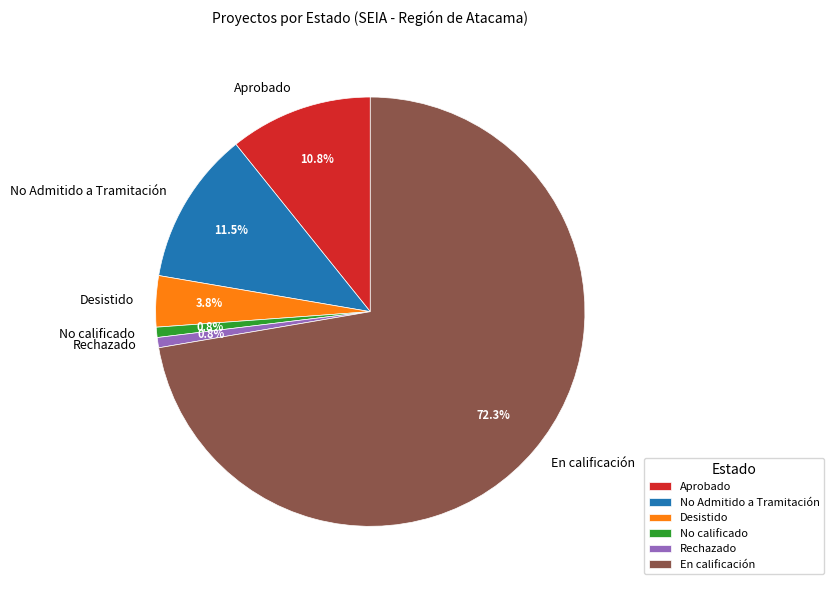

Is the sum of Rechazado and No calificado greater than half?

No